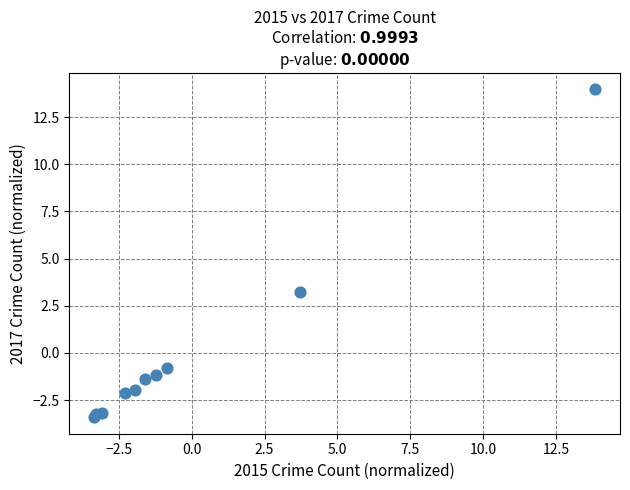

What Y value in the scatter plot is closest to 5?

3.3